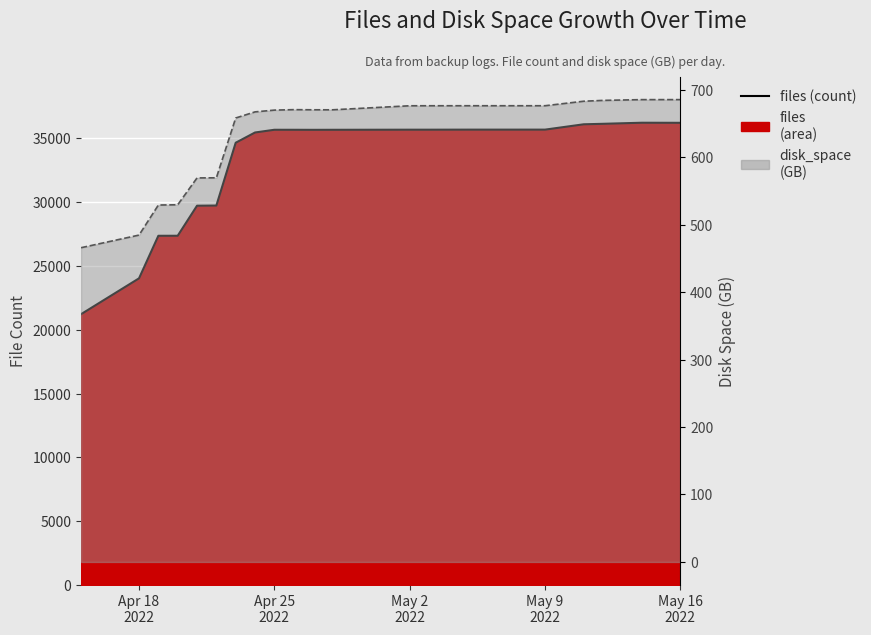

What is the highest value of the disk_space series?

685.2